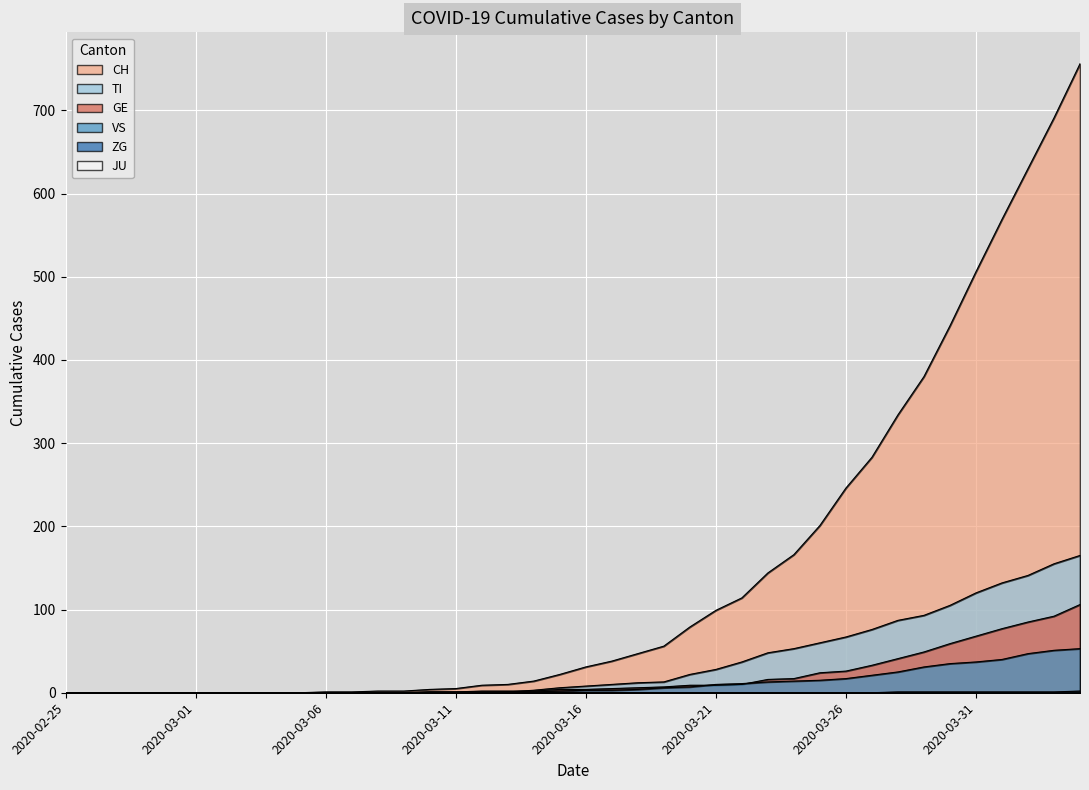

How many data points in VS are less than 3?

20